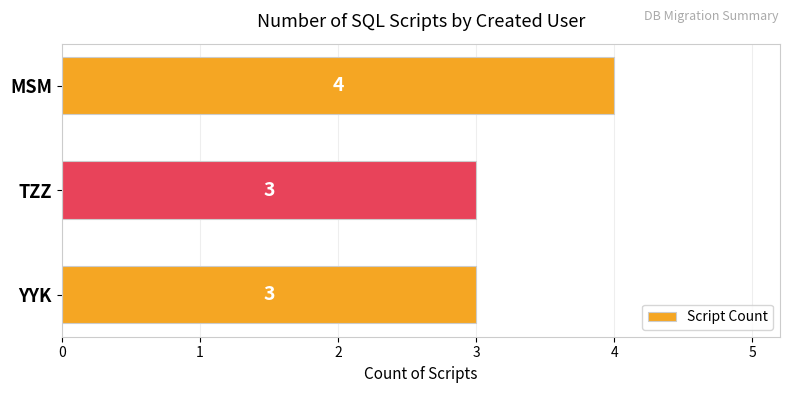

What is the change in value from YYK to MSM?

+1